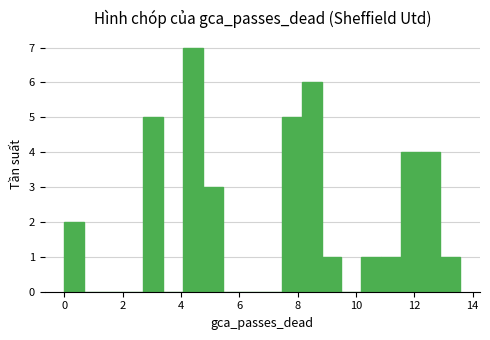

Around what value on the x-axis is the tallest bar? Give the approximate position of its centre, as read against the axis.

4.4